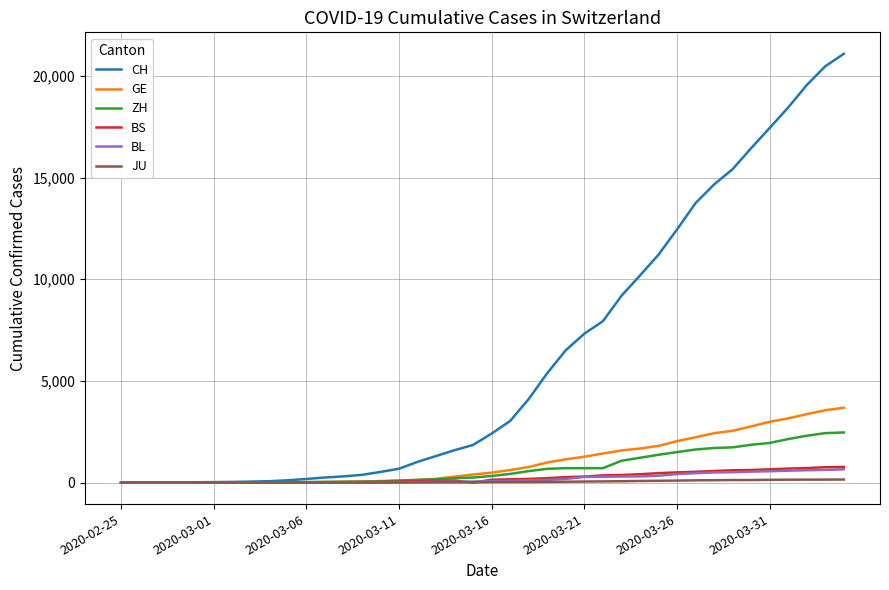

How many lines are shown in the chart?

6